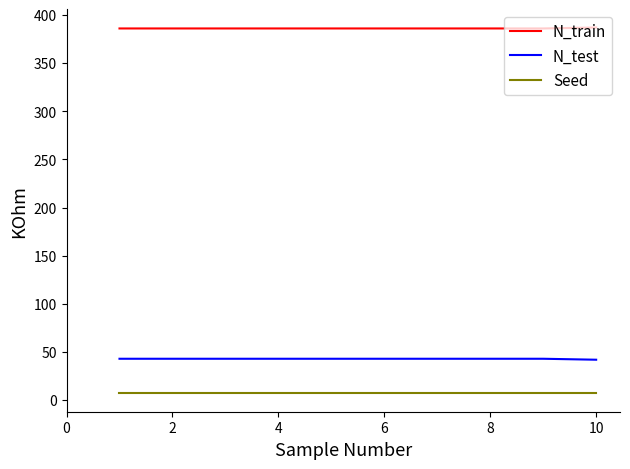

What is the smallest value displayed?

7